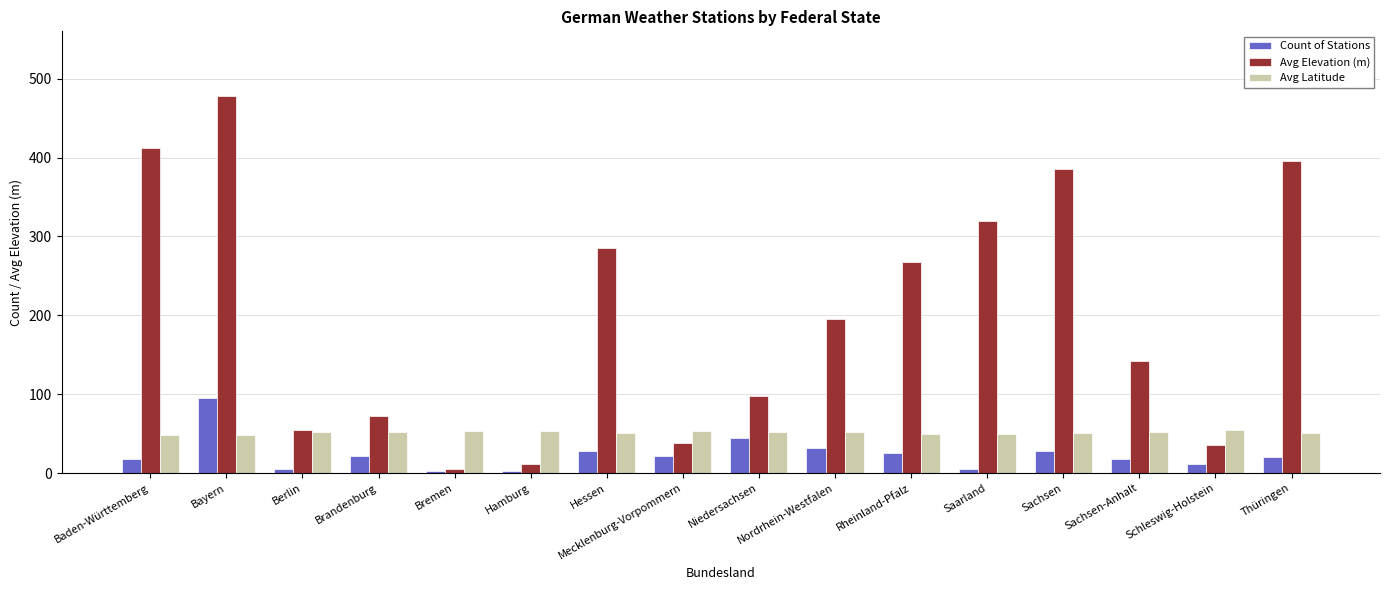

What is the highest value of the Count of Stations series?

95.0